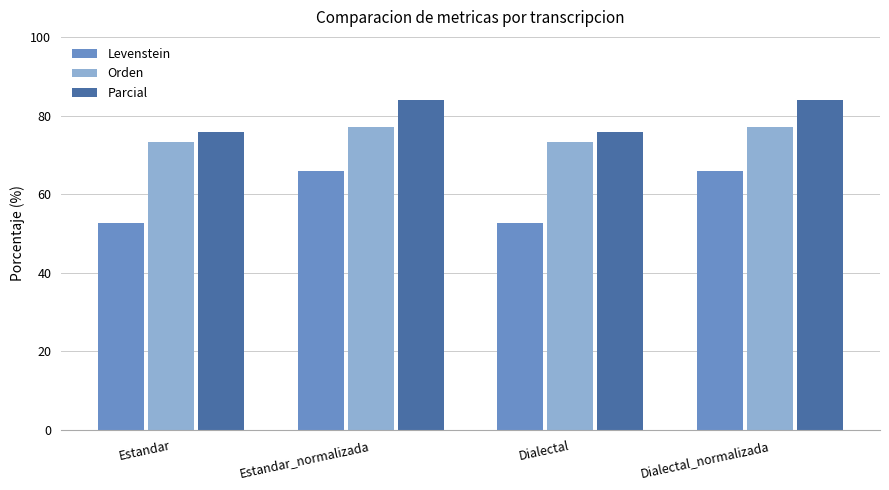

What is the lowest value of the Orden series?

73.2